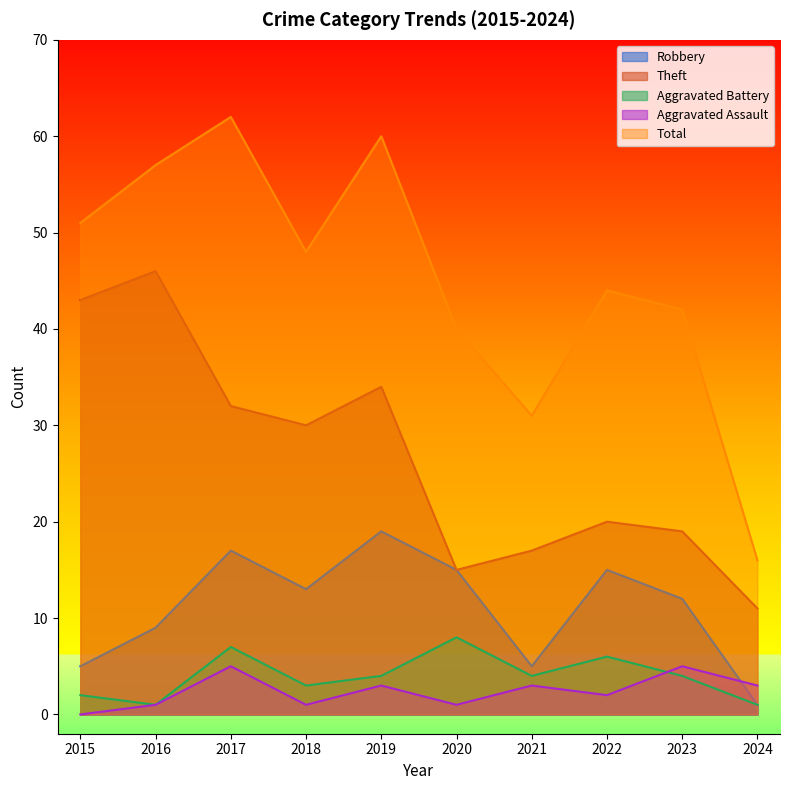

Which series ends up on top after the final intersection of Aggravated Battery and Aggravated Assault?

Aggravated Assault